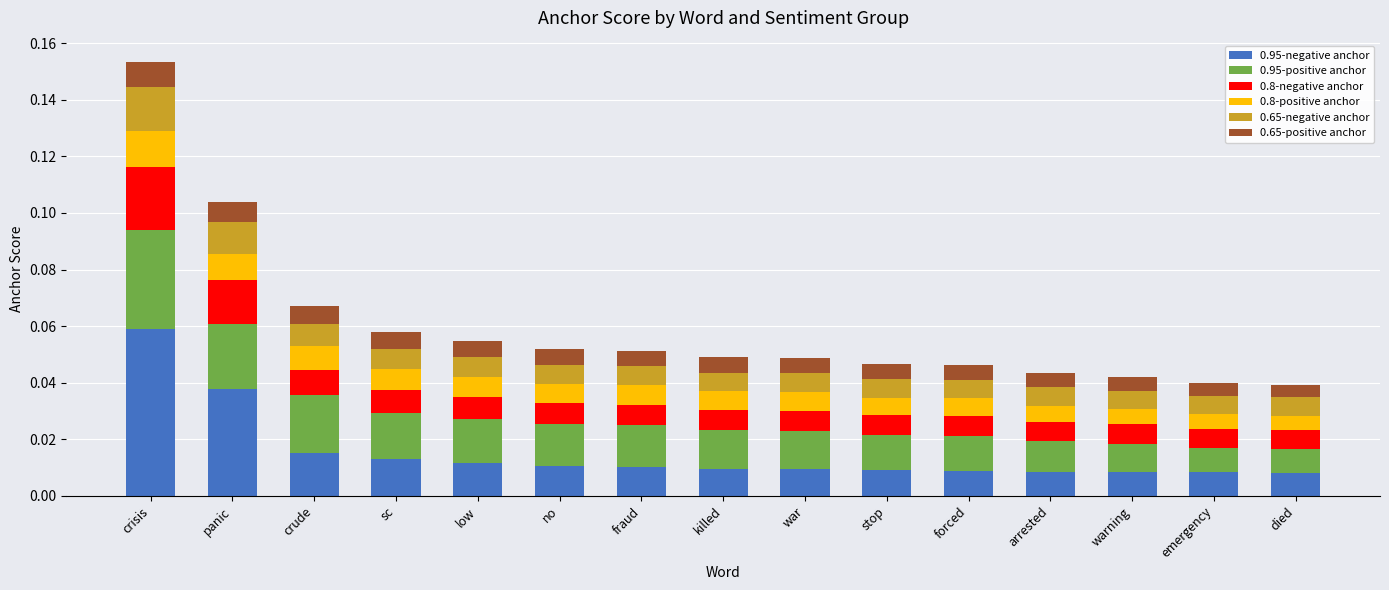

At which category is the sum across all series the highest?

crisis